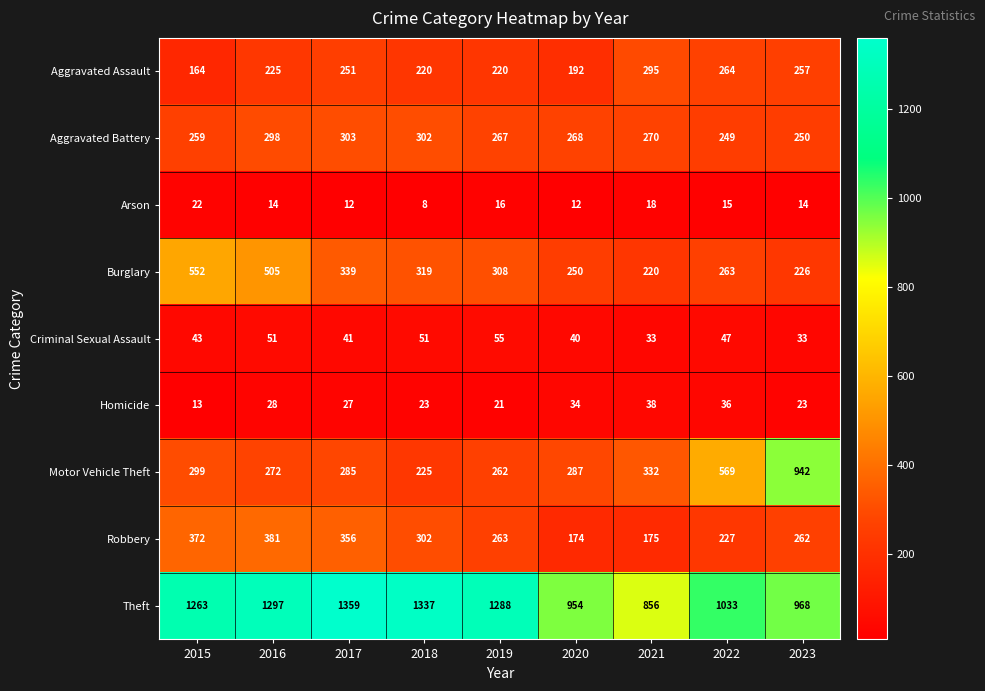

Between 2020 and 2023, which series saw the biggest shift?

Motor Vehicle Theft